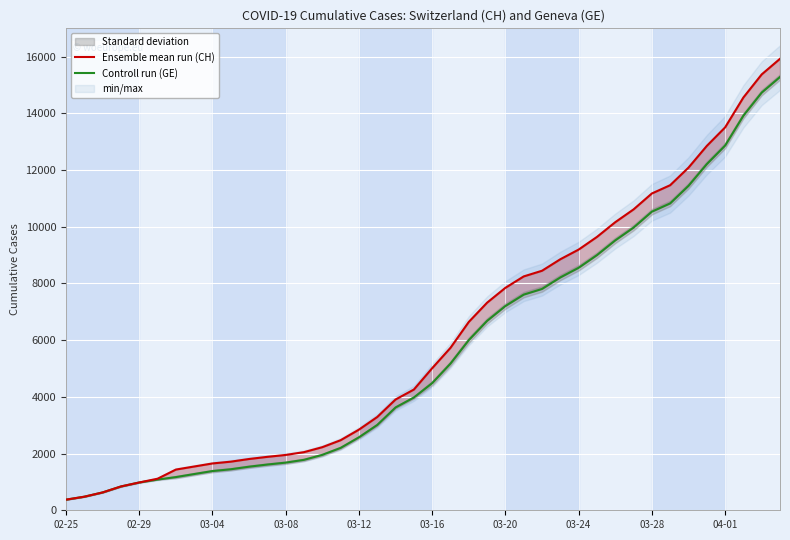

What is the sum of the Controll run (GE) values at 22 and 16?

8576